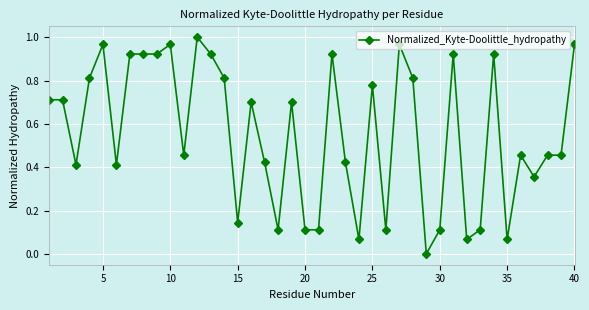

How many series are shown in this chart?

1